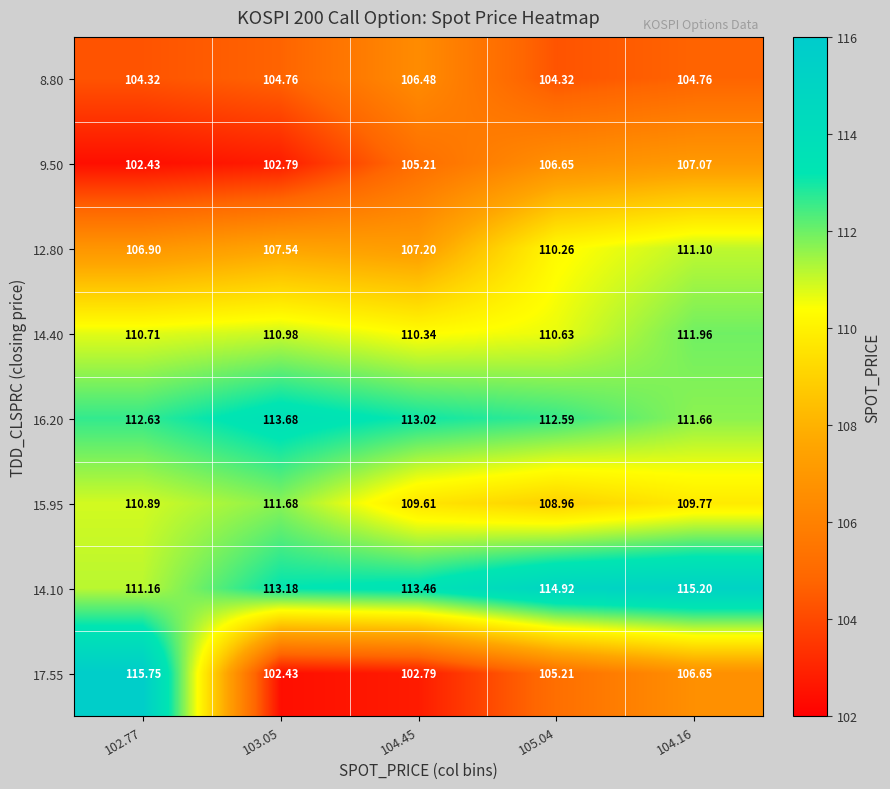

Is the value of 14.40 at 103.05 greater than the value of 12.80 at 104.45?

Yes